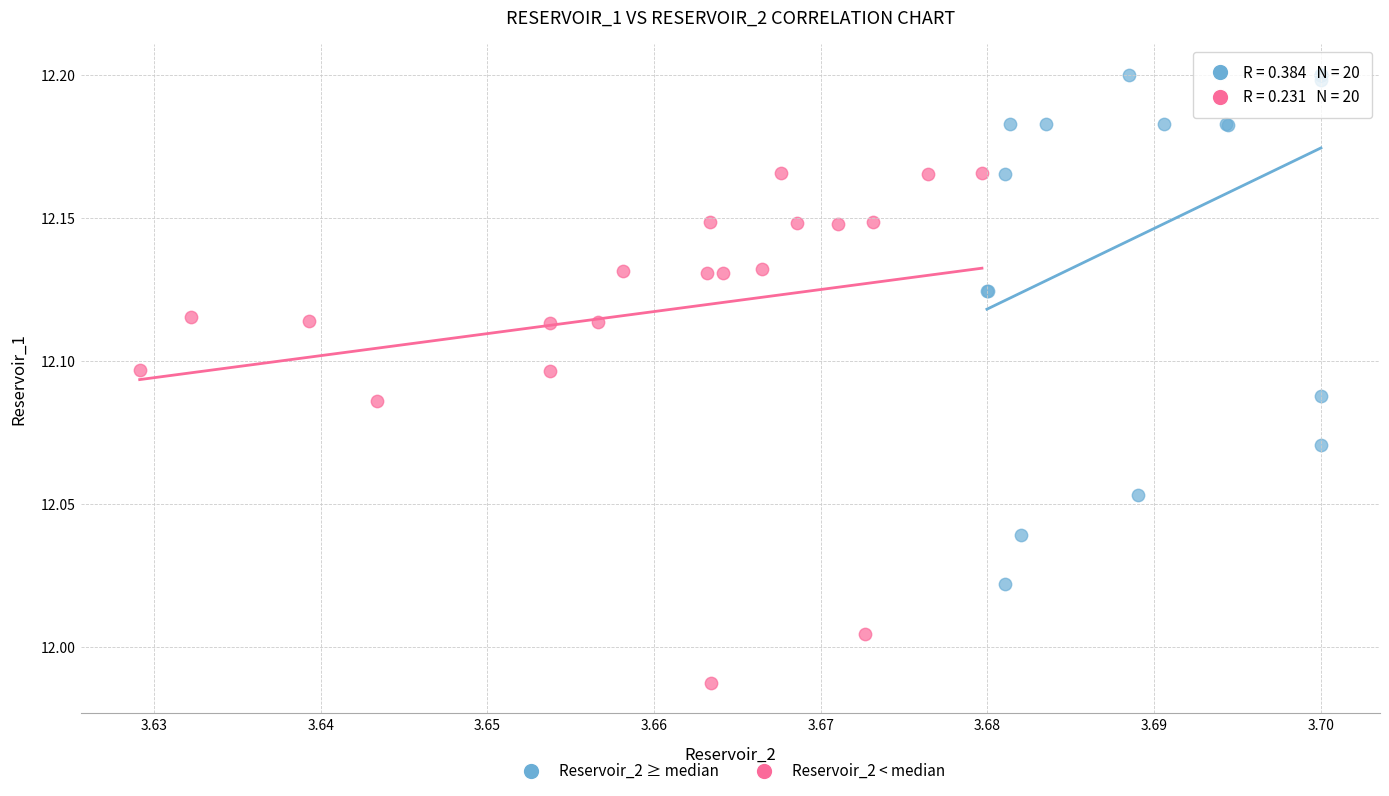

Which series reaches the minimum Y coordinate?

Reservoir_2 < median